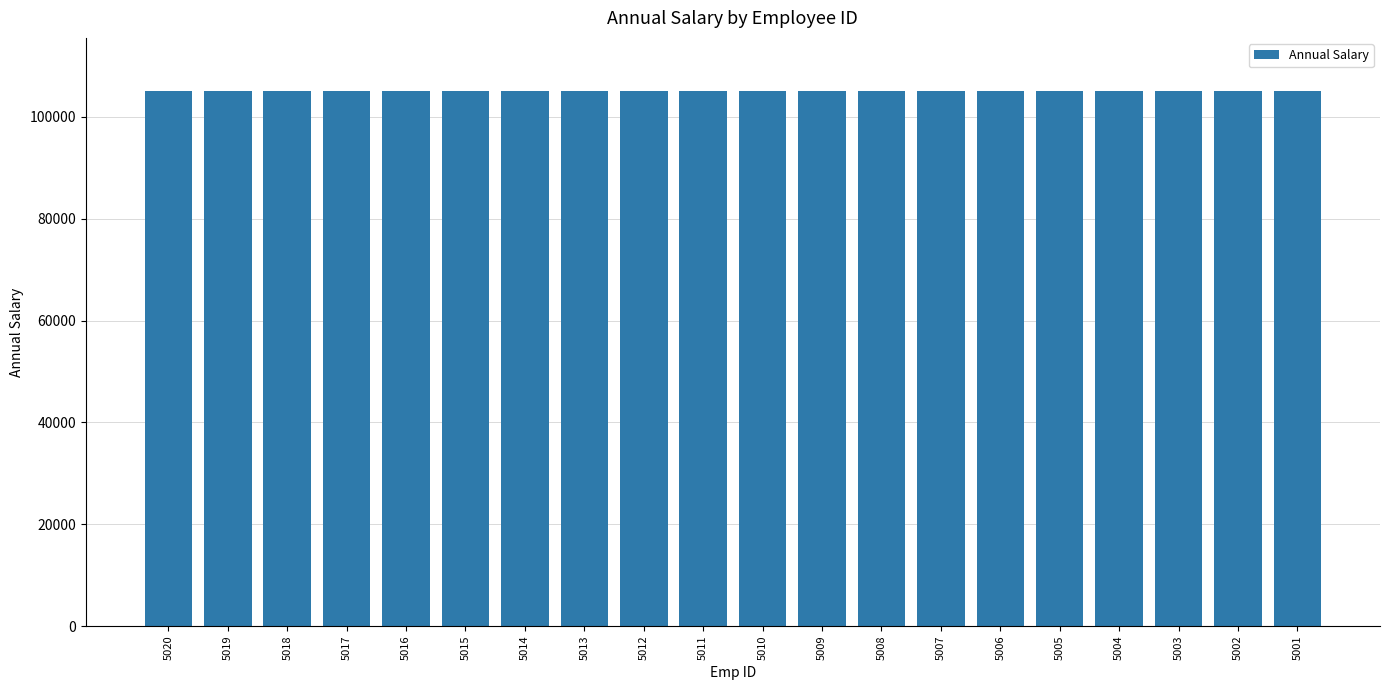

The value at 5001 is 105001. True or false?

True